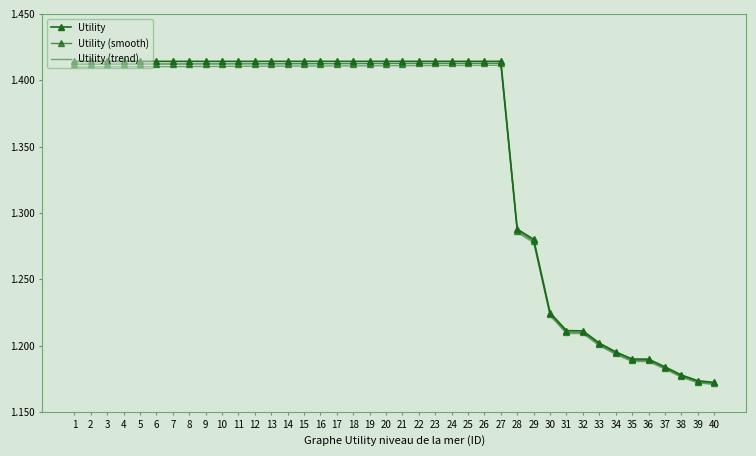

What is the value of the Utility point at the 5th from the left?

1.4